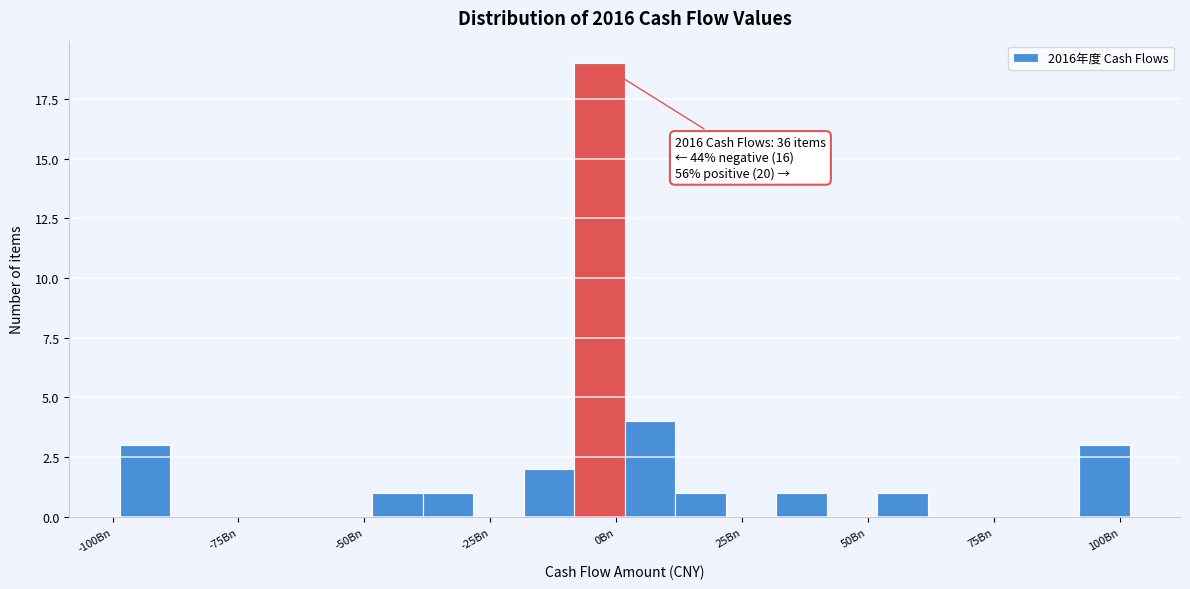

Read against the x-axis, roughly where is the centre of the tallest bar?

-5